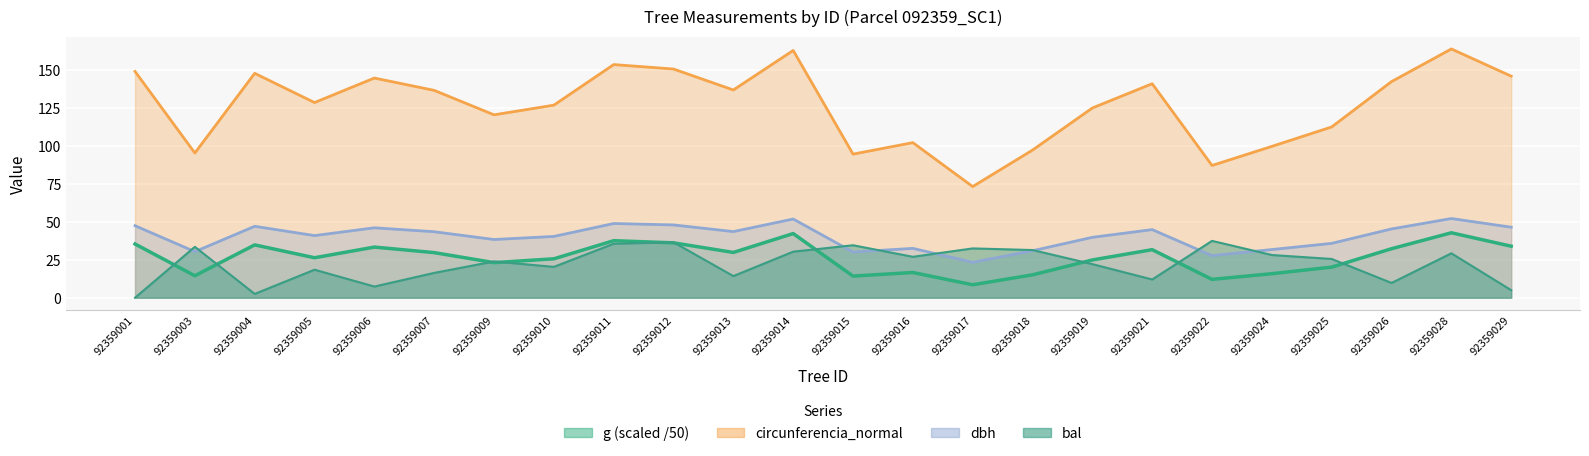

List the series in order of their peak value, highest first.

circunferencia_normal, dbh, g, bal